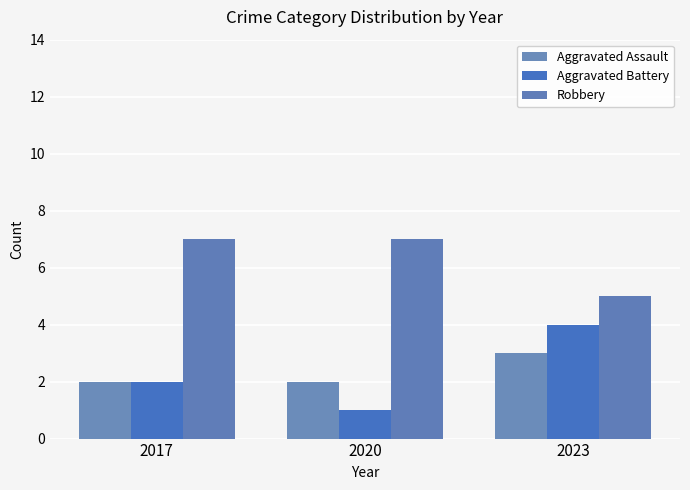

Reading left to right, extract all data points from this chart.

Aggravated Assault: 2017=2	2020=2	2023=3
Aggravated Battery: 2017=2	2020=1	2023=4
Robbery: 2017=7	2020=7	2023=5